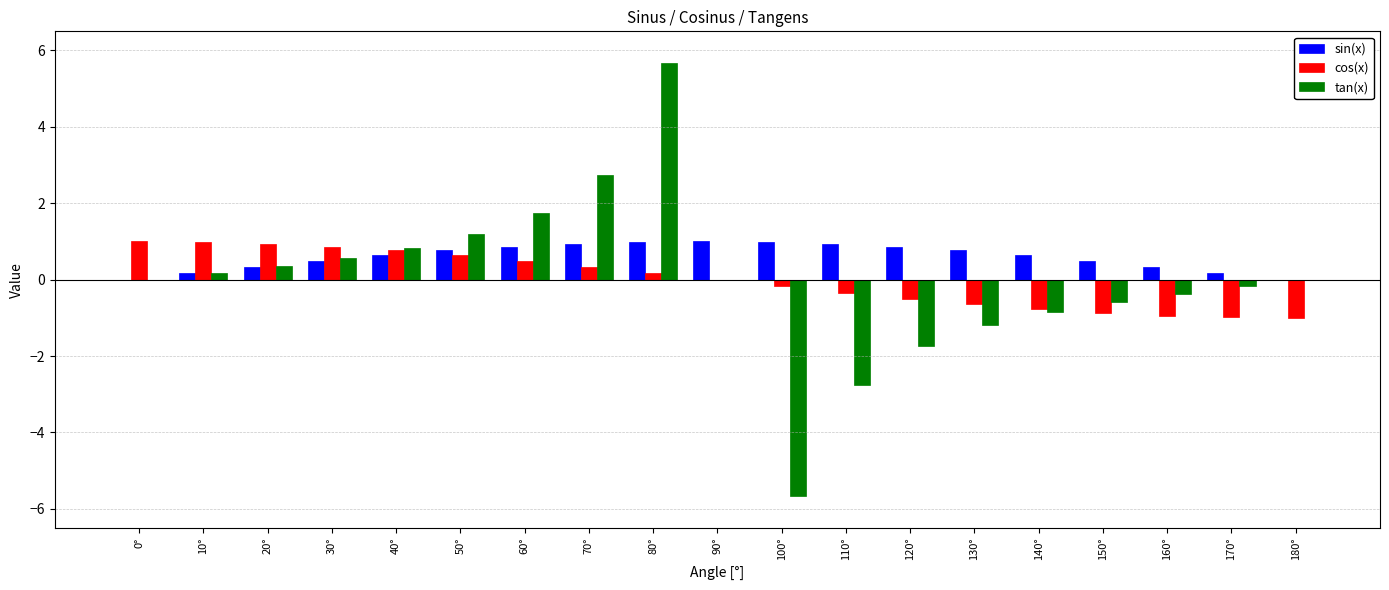

True or false: tan(x) has a value of 0.7 at 50°.

False